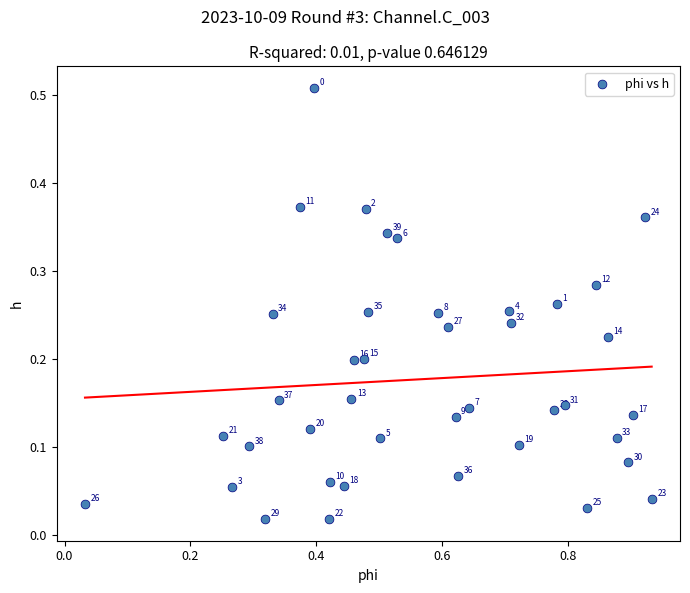

How many points are shown in the scatter plot?

40